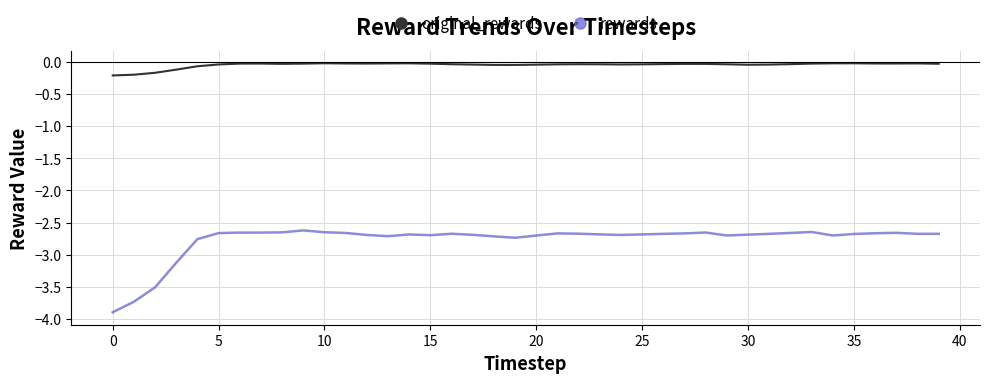

True or false: original_rewards and rewards intersect in this chart.

False